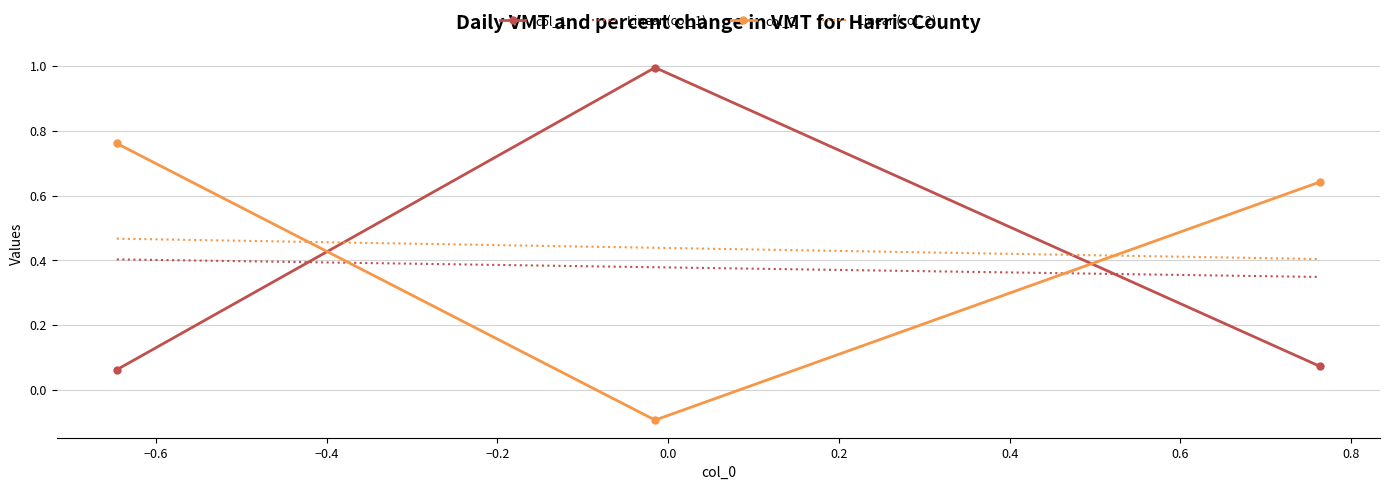

What is the maximum value for col_1?

1.0